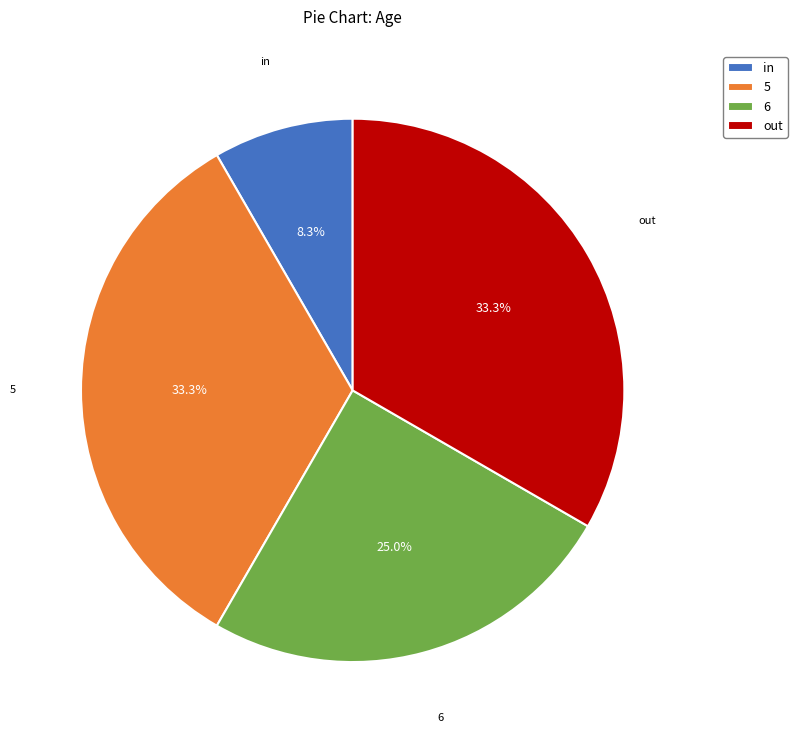

Is it true that 6 is 25% of the pie?

True